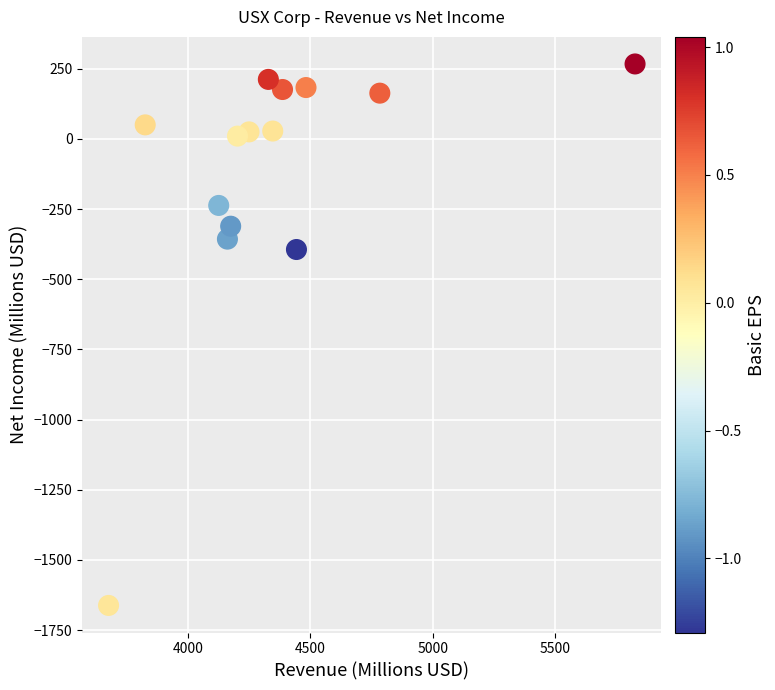

What Y value in the scatter plot is closest to -697?

-394